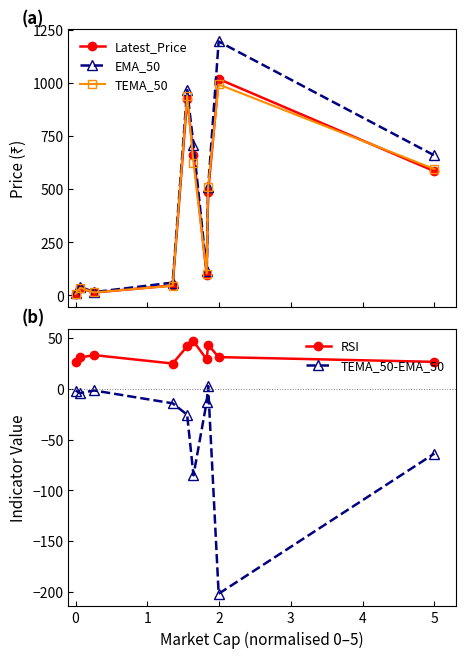

True or false: RSI and TEMA_50-EMA_50 intersect in this chart.

False